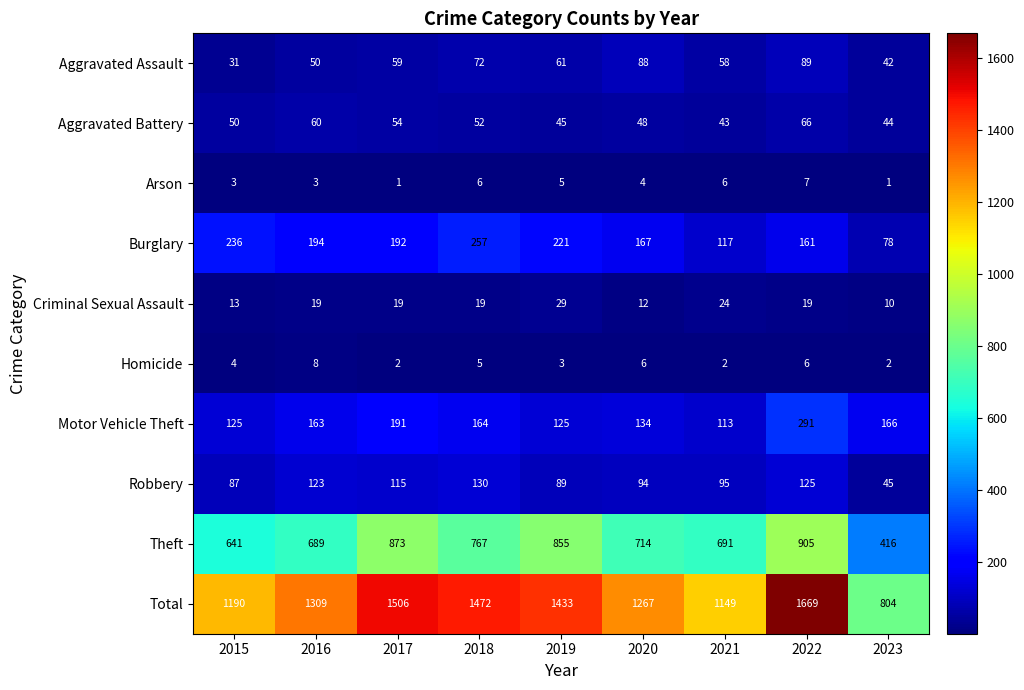

Is it true that Aggravated Battery equals 52 at 2018?

True